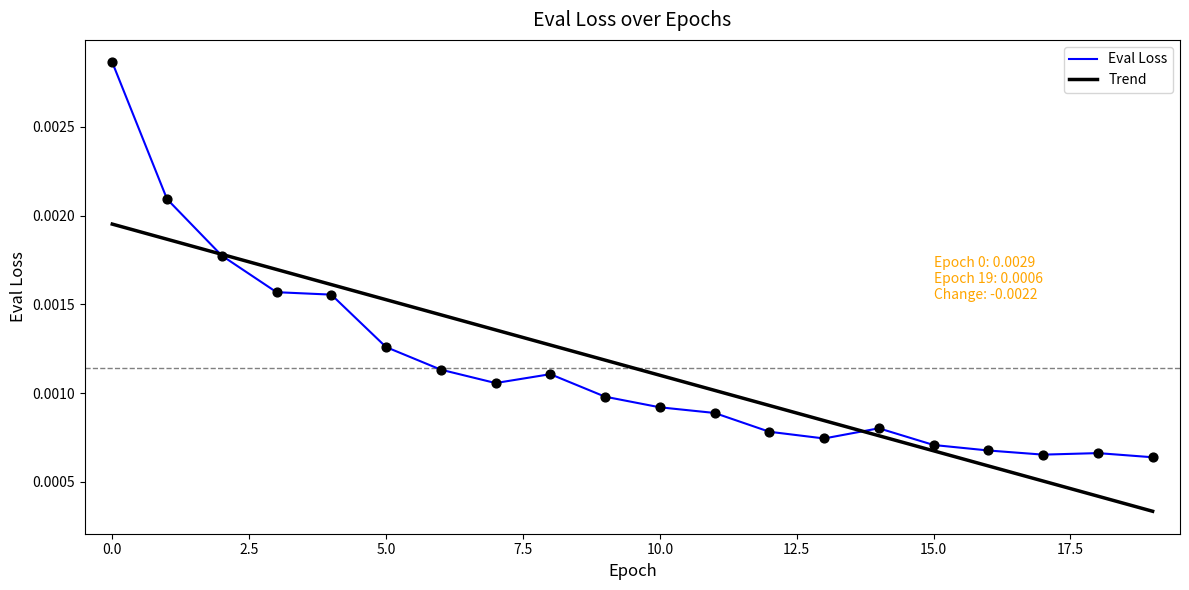

Which series has the largest range (max minus min)?

Eval Loss